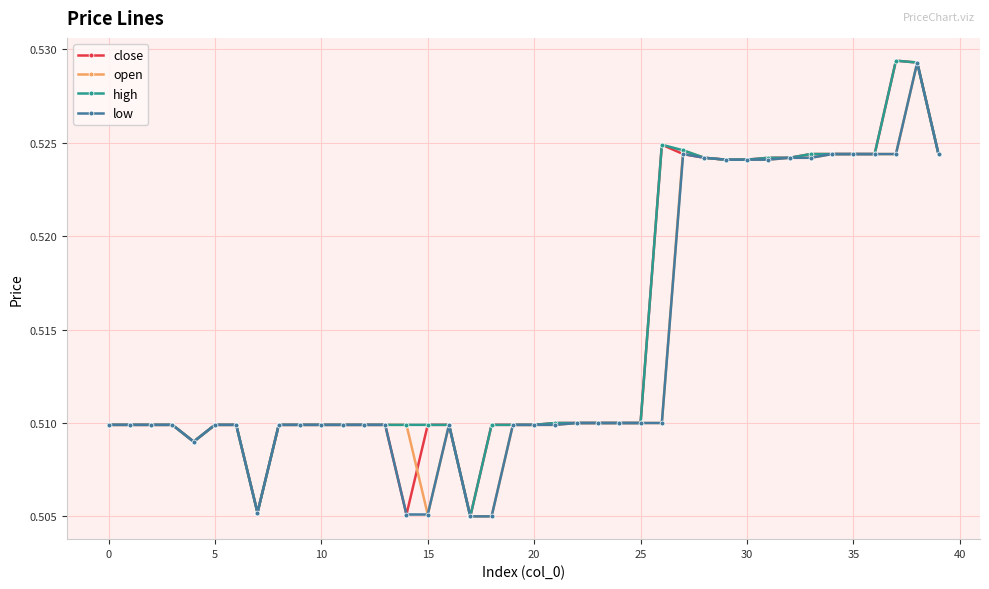

Count the low values in the range 0 to 1.

40